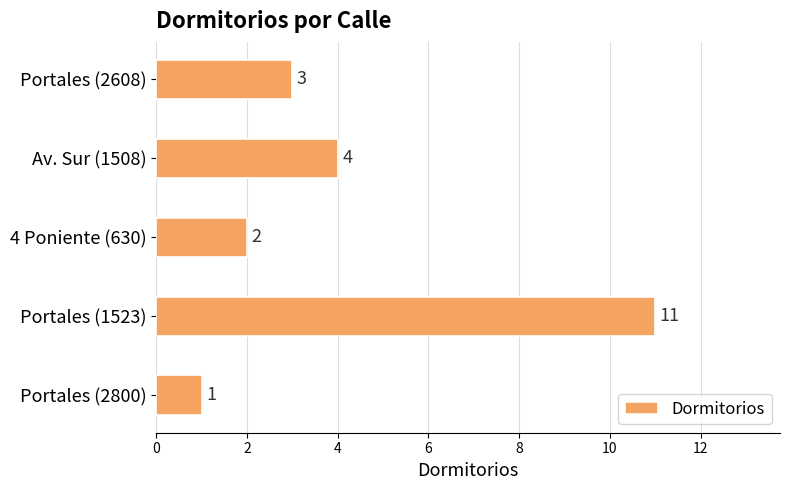

At which label is the value closest to 6?

Av. Sur (1508)